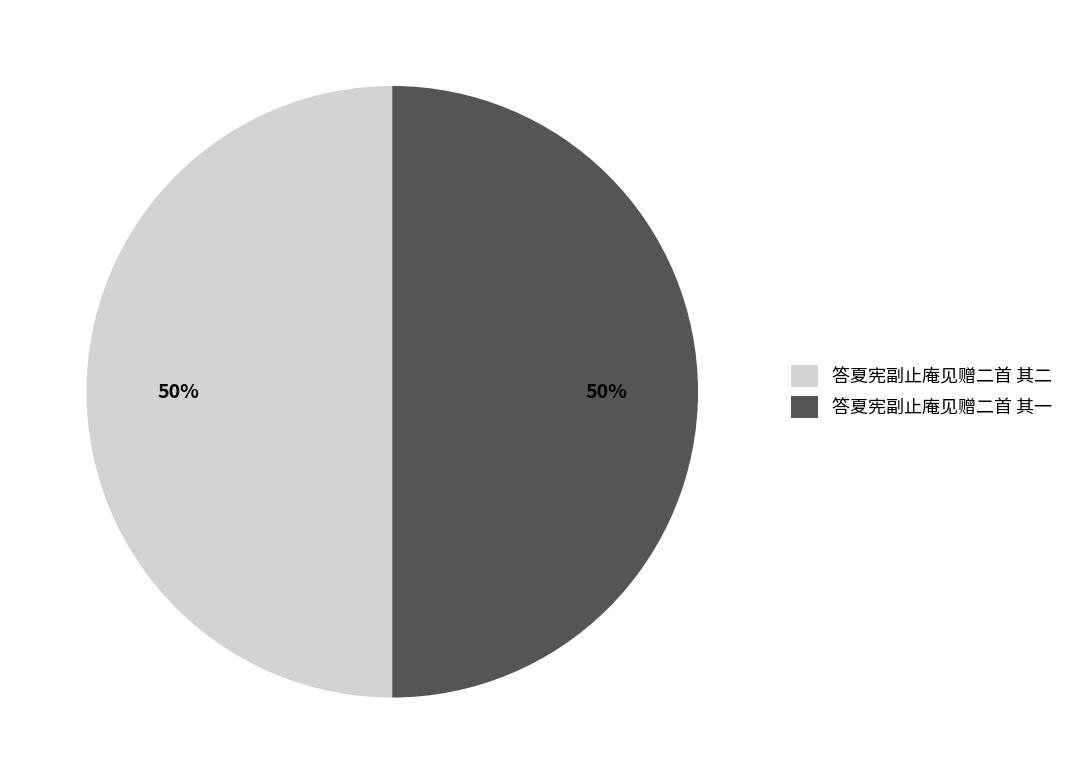

The 答夏宪副止庵见赠二首 其一 slice represents 42% of the pie. True or false?

False